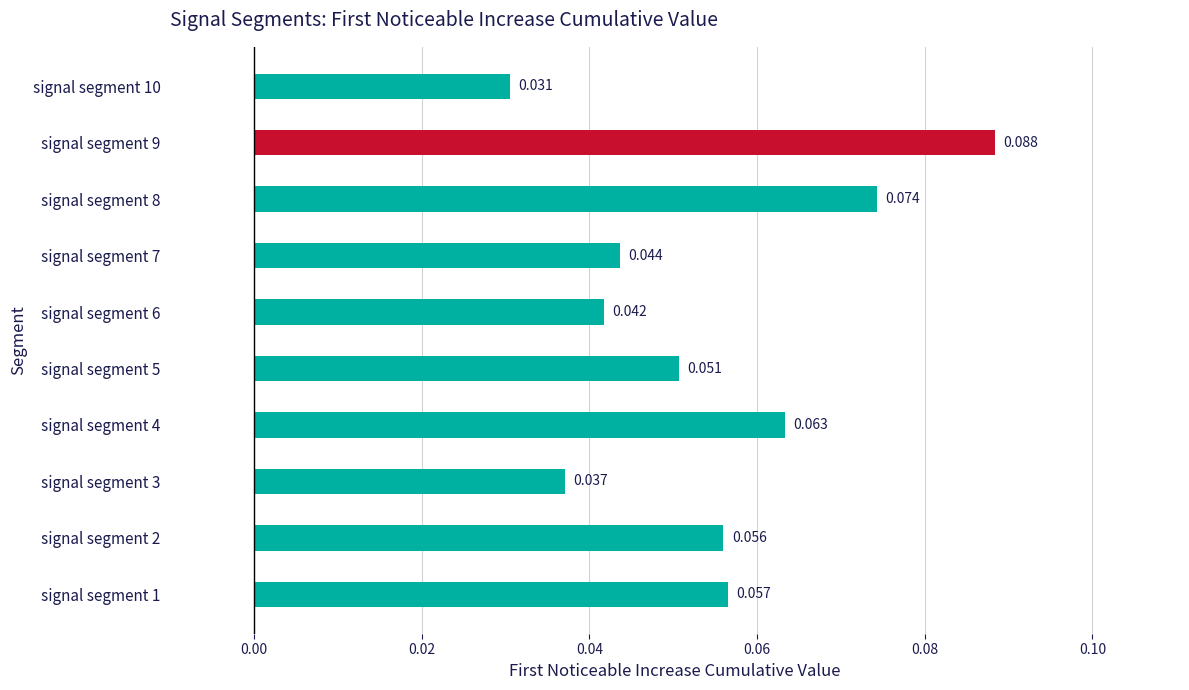

What is the average value?

0.1